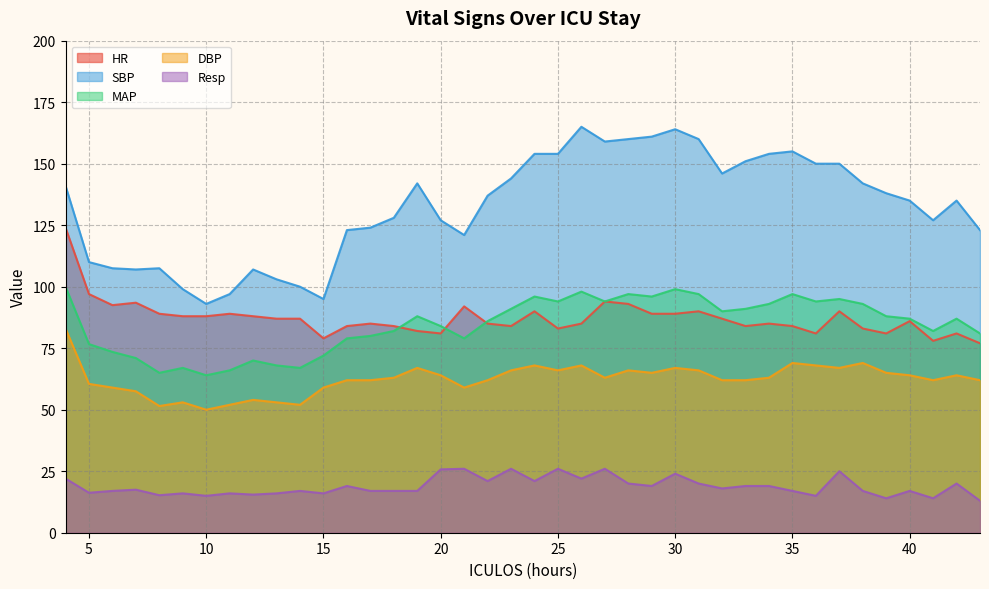

How many lines are shown in the chart?

5